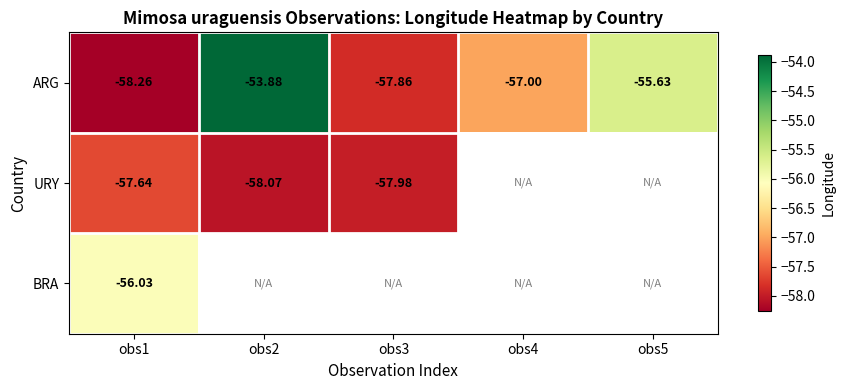

Where is ARG nearest to the value -56?

obs5